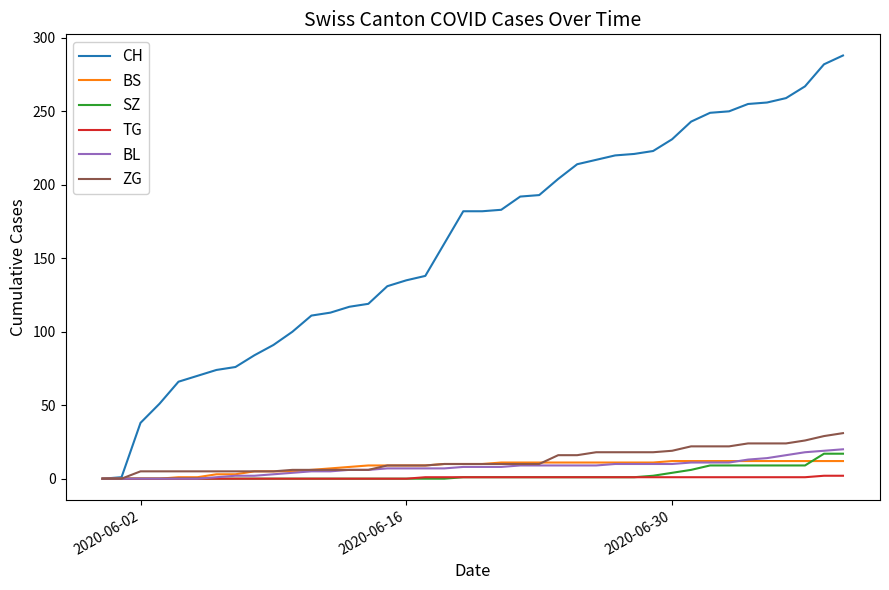

Which series has the widest spread of values?

CH